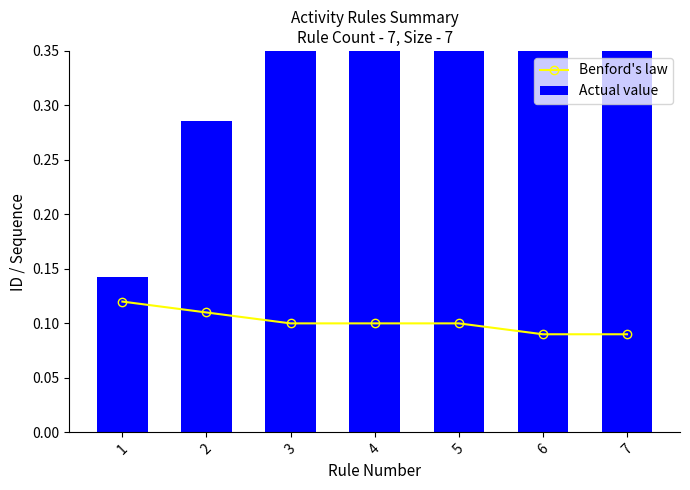

Reading left to right, what are all the values shown in this chart?

Benford's law: 1=0.1	2=0.1	3=0.1	4=0.1	5=0.1	6=0.1	7=0.1
Actual value: 1=0.1	2=0.3	3=0.4	4=0.6	5=0.7	6=0.9	7=1.0